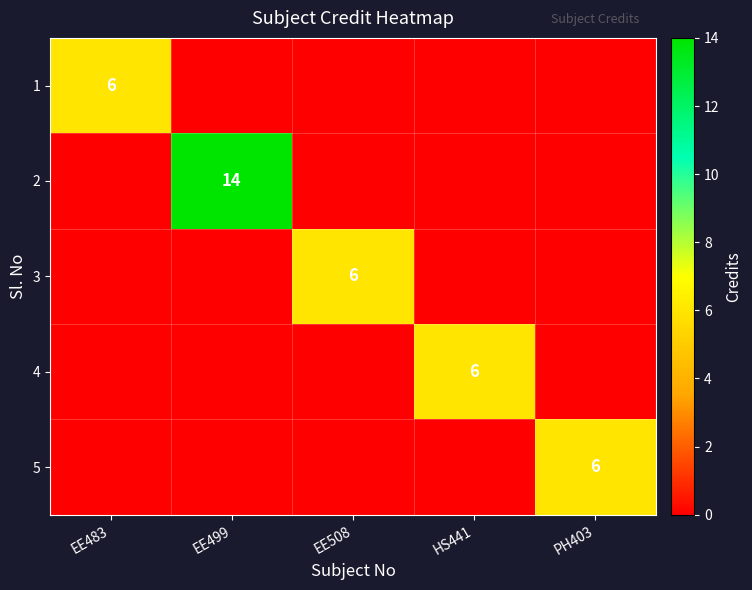

How many series are shown in this chart?

5